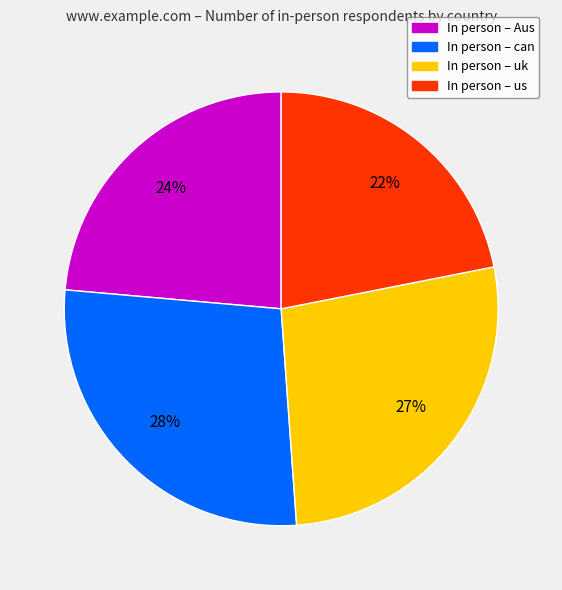

To the nearest percent, what is the difference between the largest and smallest slice percentages?

6%